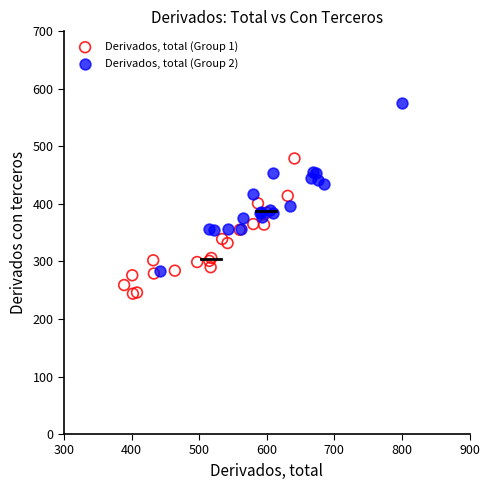

Which series has the widest spread of Y values?

Derivados, total (Group 2)